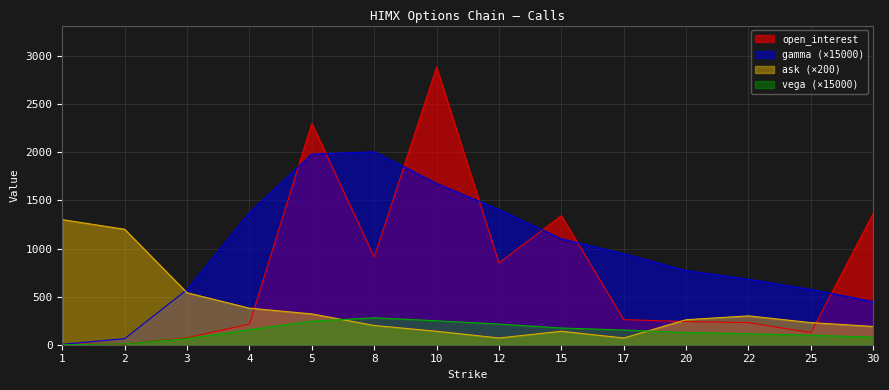

What is the difference between the ask values at 15 and 8?

60.0